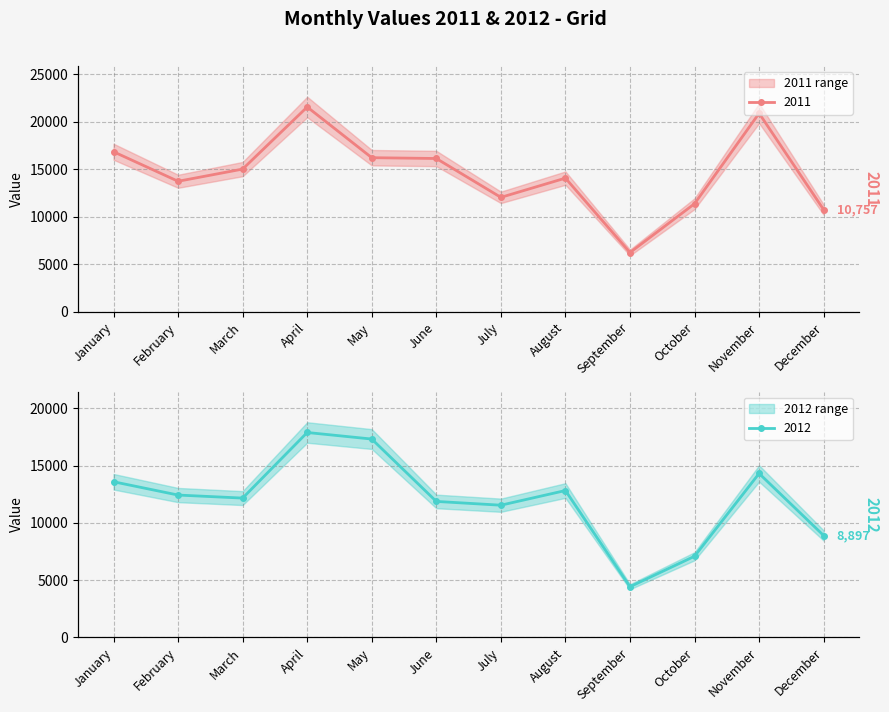

Reading left to right, transcribe all the data shown in this chart.

2011: 16846	13742	15024	21552	16221	16137	12051	14074	6249	11384	20890	10757
2012: 13591	12430	12165	17890	17318	11874	11544	12825	4428	7089	14314	8897